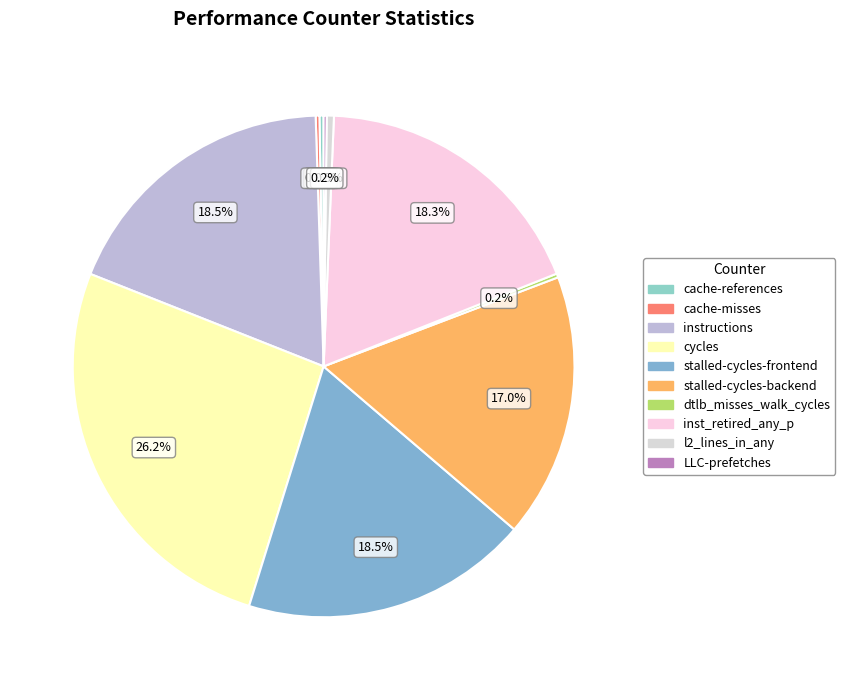

To the nearest percent, what portion does stalled-cycles-frontend represent?

19%